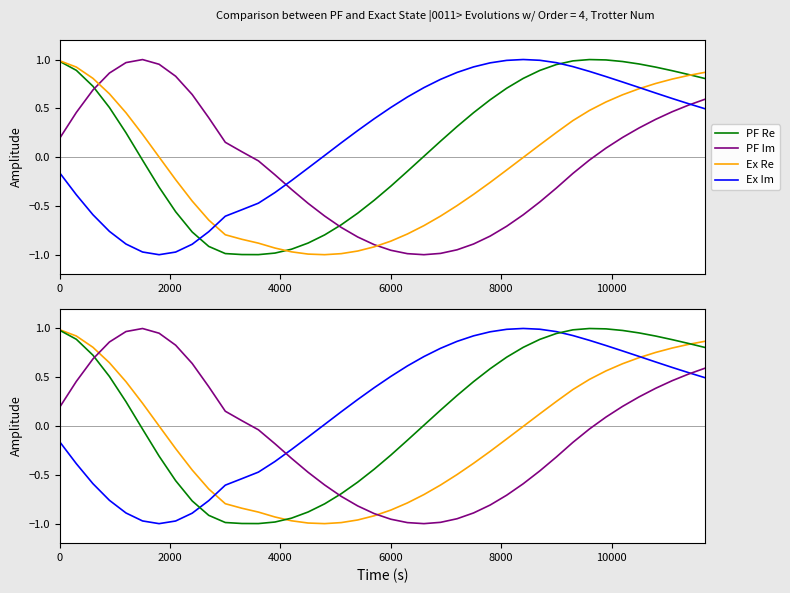

Is it true that Ex Re equals 0.2 at 4000?

False